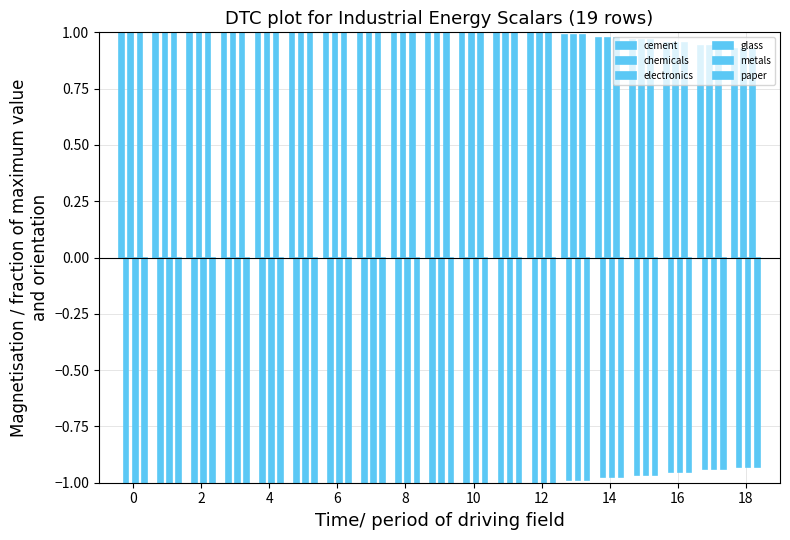

What is the average value of the glass series?

-1.0